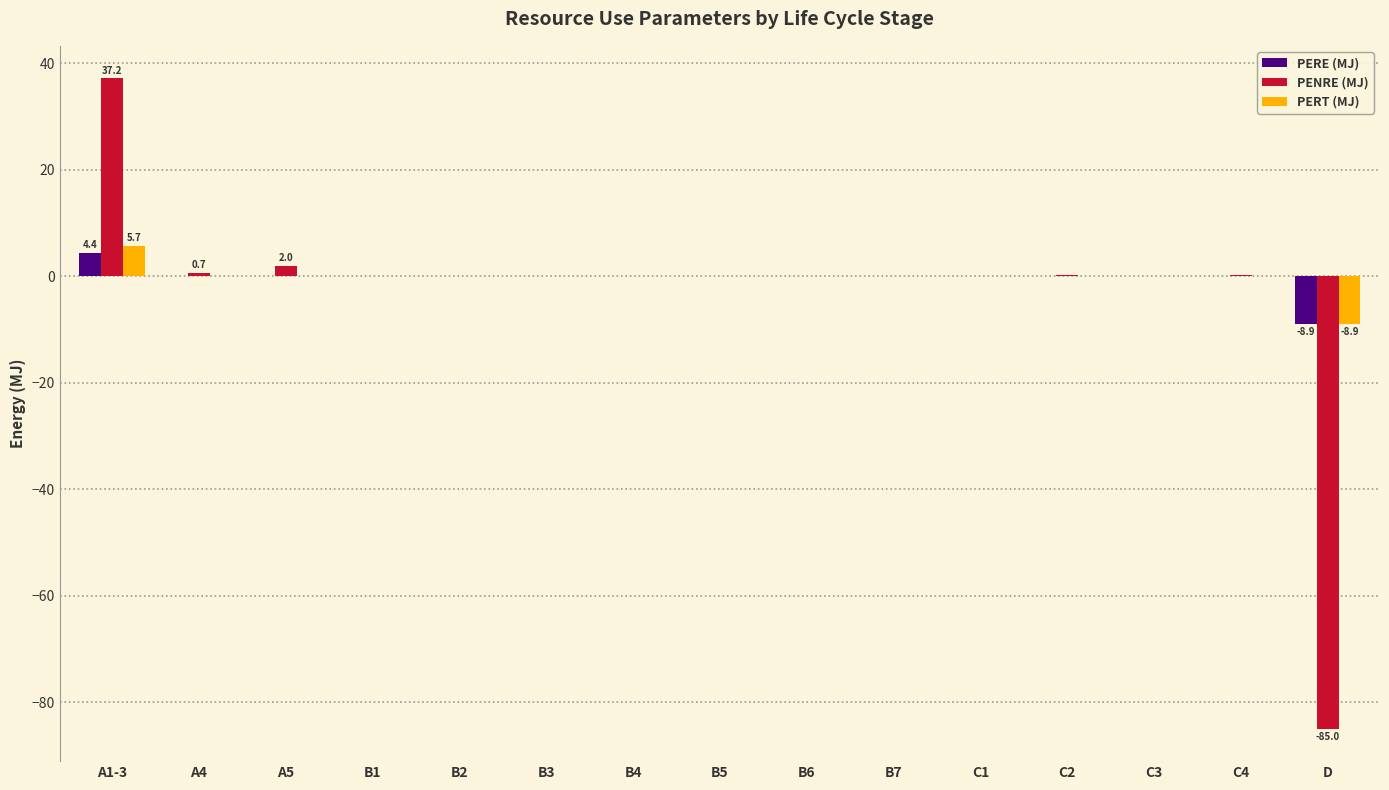

At which category is the sum across all series the highest?

A1-3